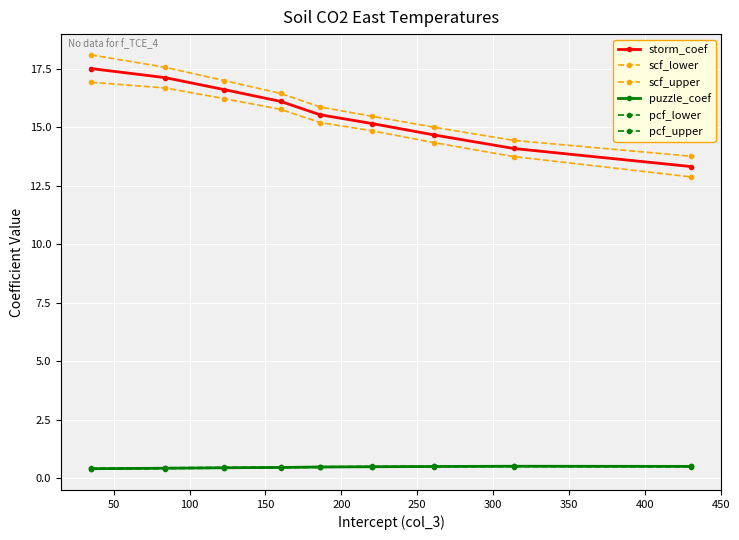

Count the number of data series in this chart.

6